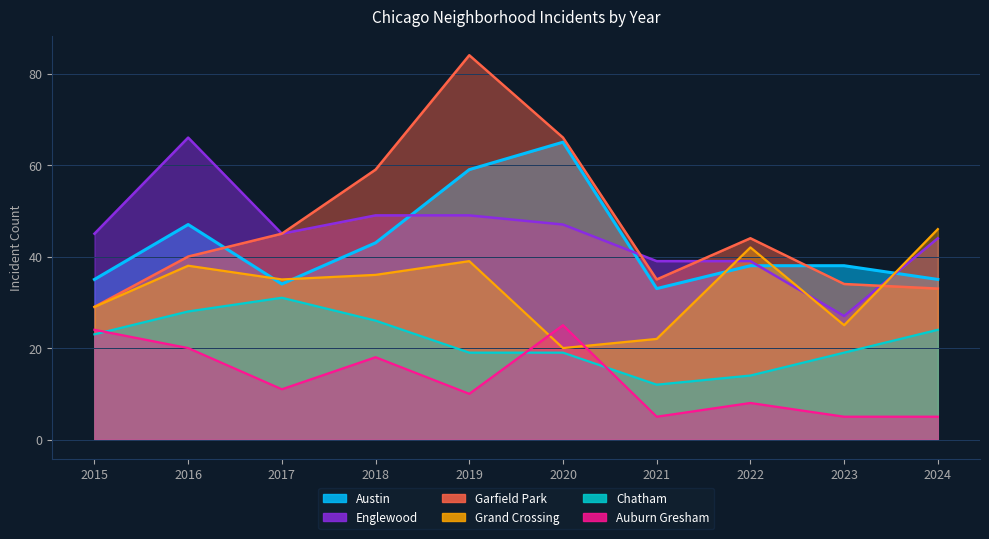

True or false: Englewood has a value of 30 at 2015.

False